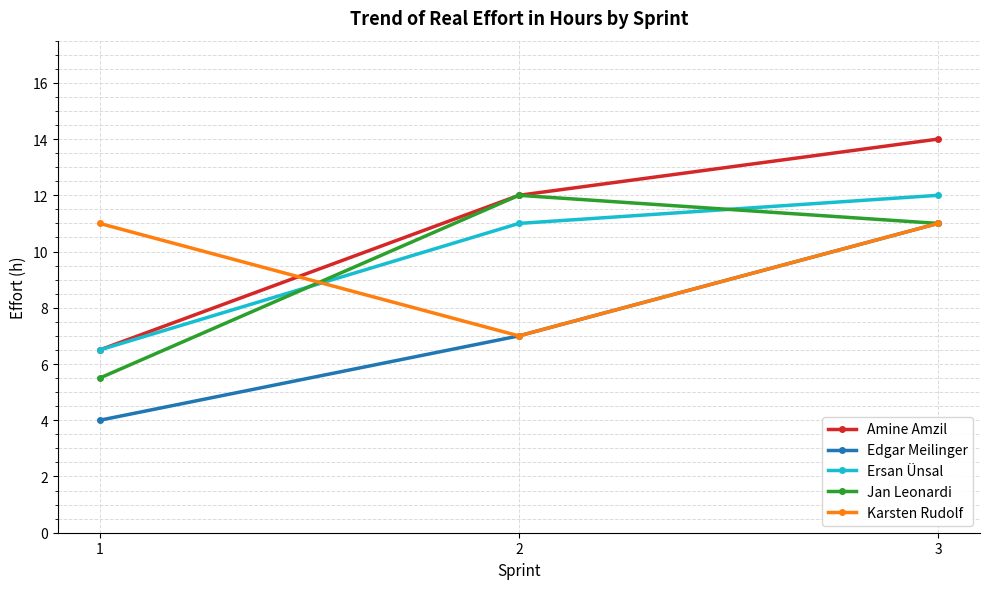

How many values in the Ersan Ünsal series are below 11?

1